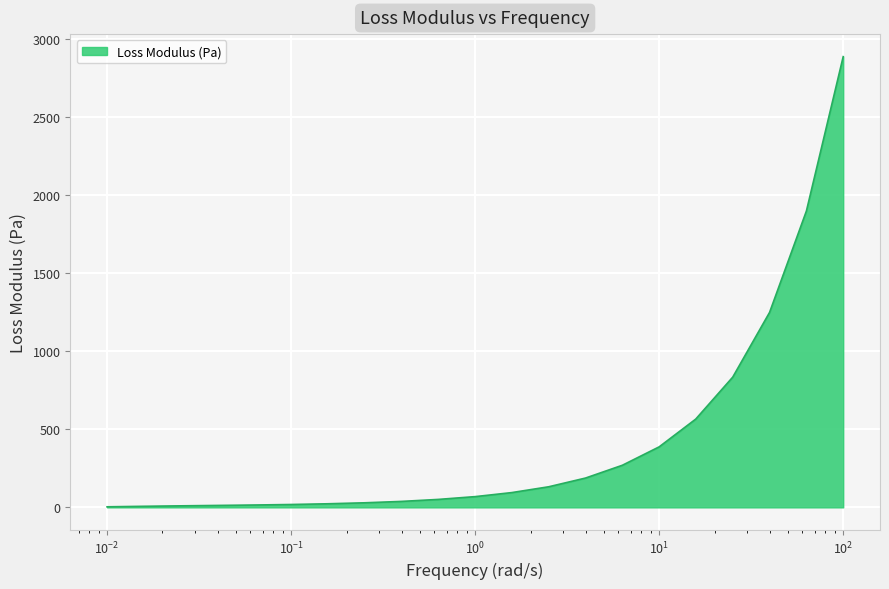

At which category does the chart reach its minimum across all series?

0.01